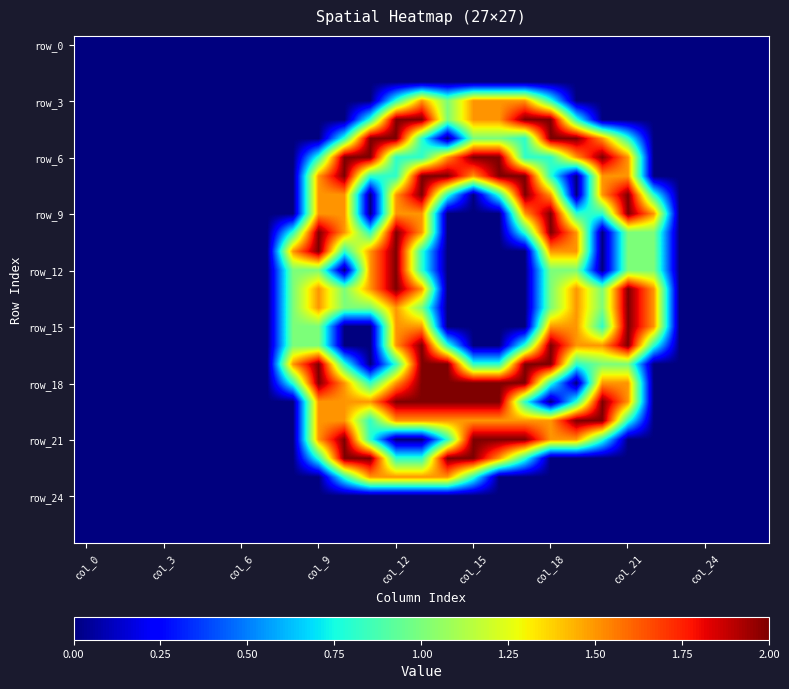

At how many categories does at least one series exceed 1?

15